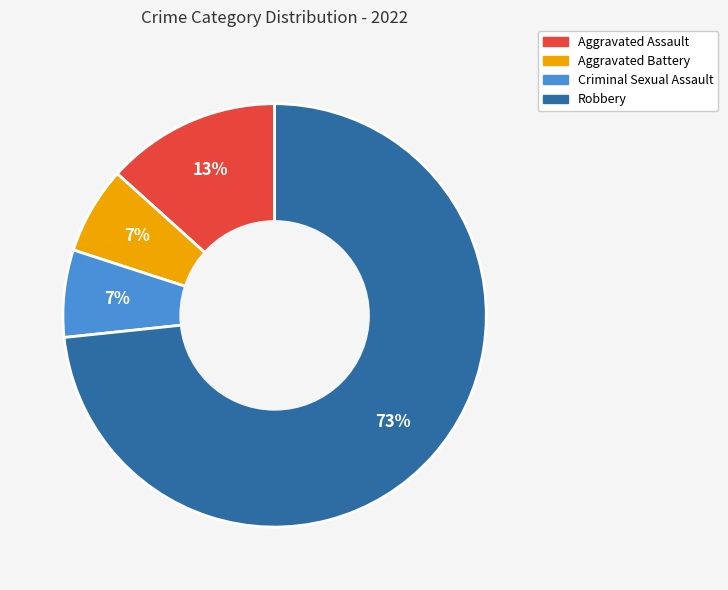

Do Aggravated Assault and Robbery together represent more than half of the pie?

Yes